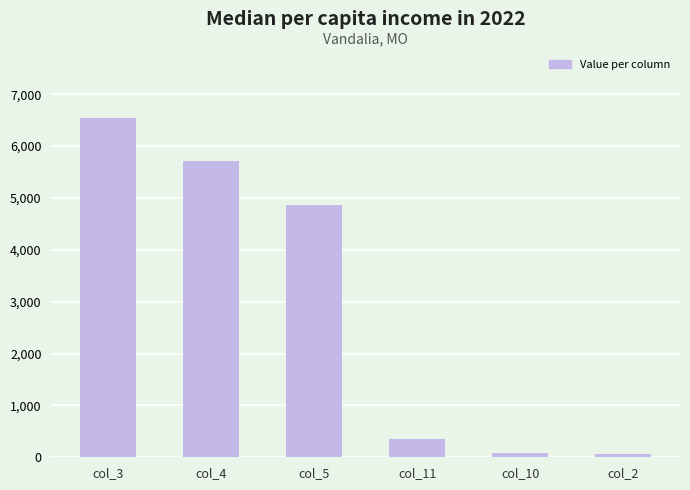

What is the difference between the maximum and minimum values?

6488